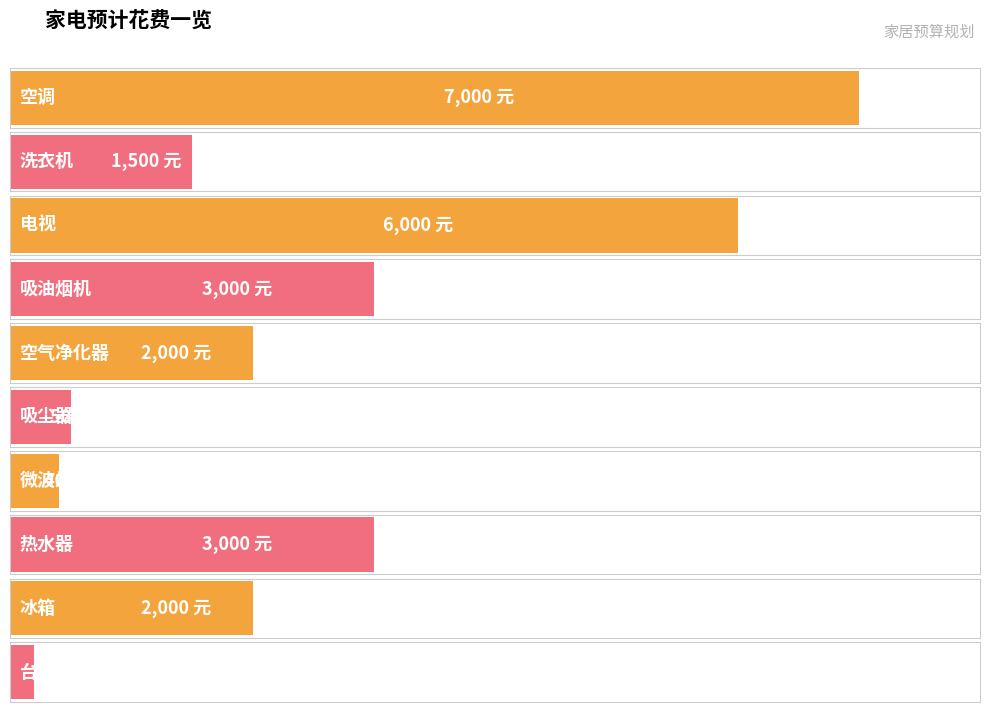

Reading left to right, list all the values displayed in this chart.

空调=7000	洗衣机=1500	电视=6000	吸油烟机=3000	空气净化器=2000	吸尘器=500	微波炉=400	热水器=3000	冰箱=2000	台灯=200